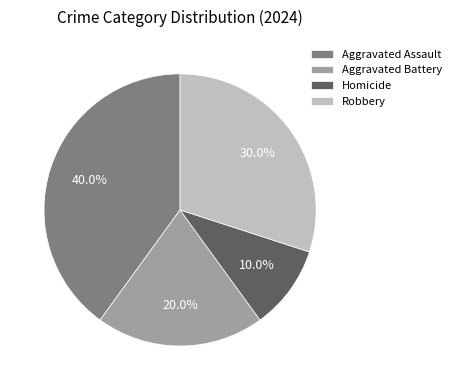

To the nearest percent, what is the average slice percentage?

25%